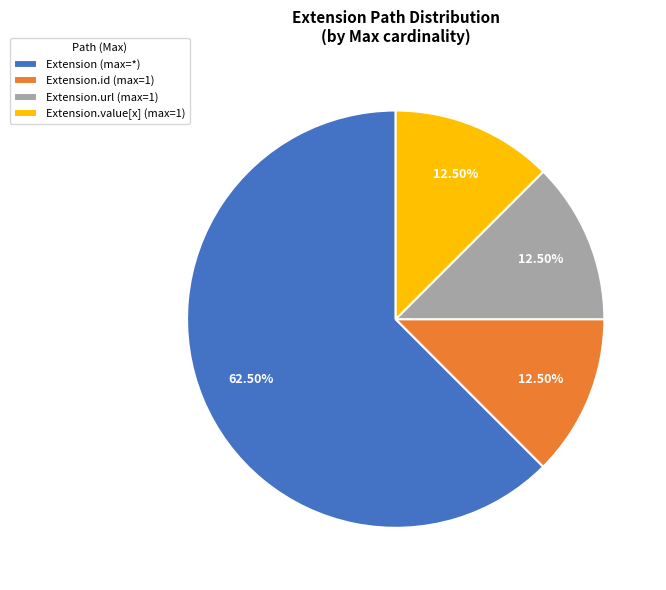

Which category accounts for the majority?

Extension (max=*)